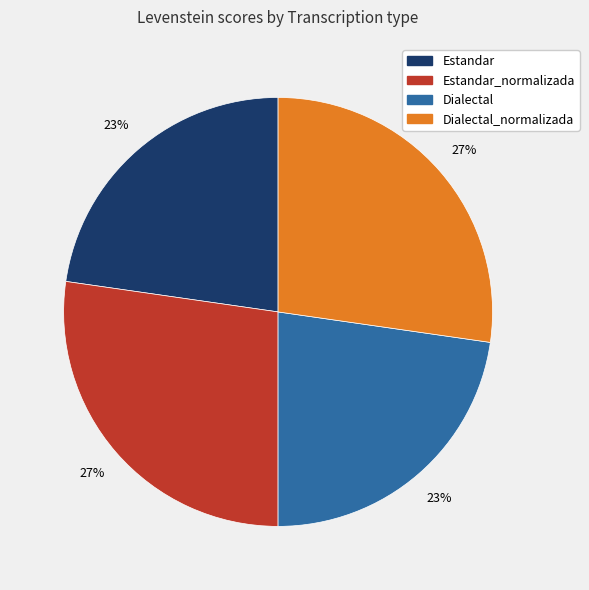

Is Dialectal the majority of the pie?

No